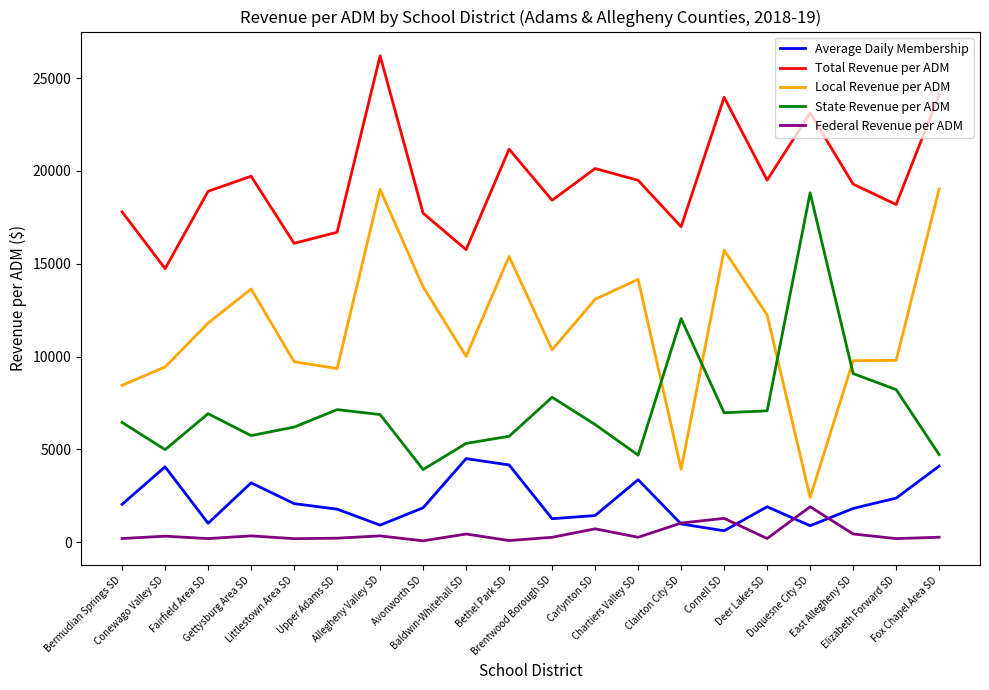

True or false: Local Revenue per ADM and Total Revenue per ADM intersect in this chart.

False